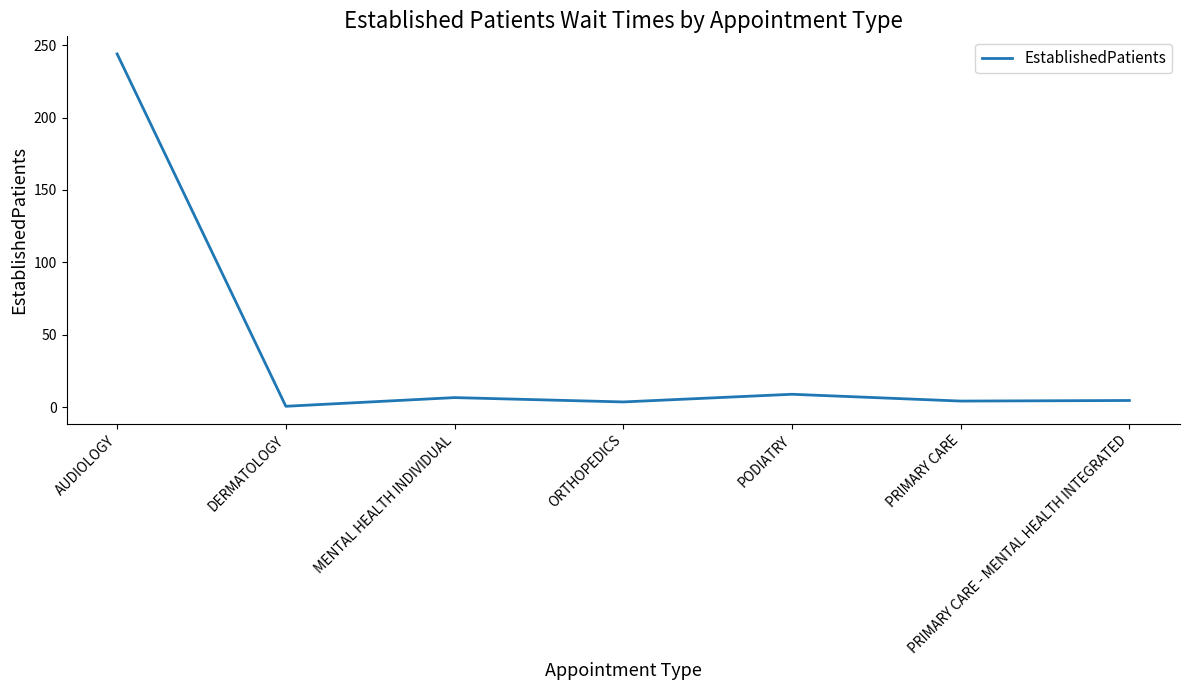

At which label is the value closest to 122?

PODIATRY